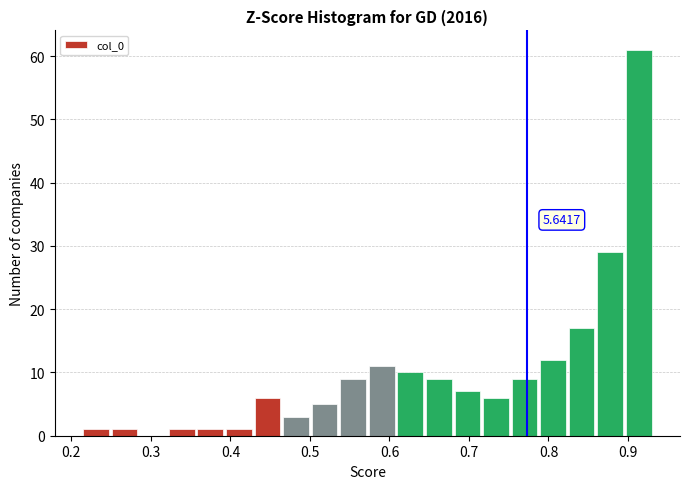

Read against the x-axis, roughly where is the centre of the tallest bar?

0.91